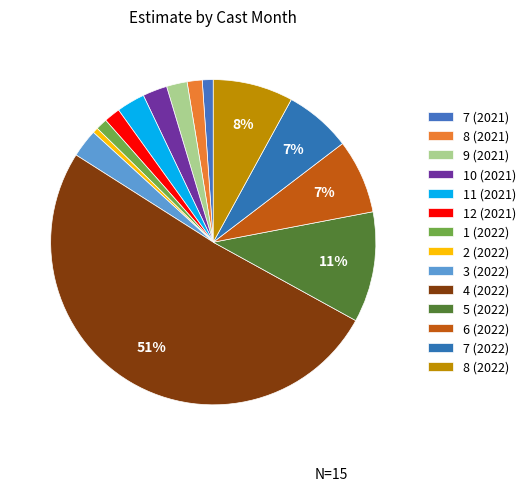

How many segments does this pie chart have?

14